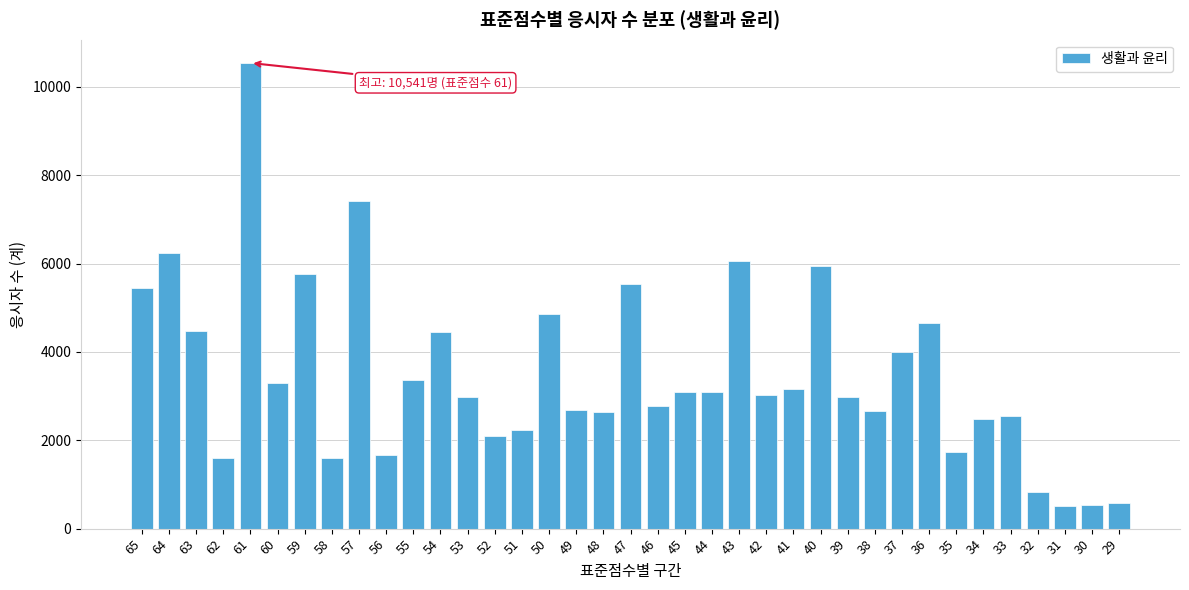

What is the sum of all values?

129595